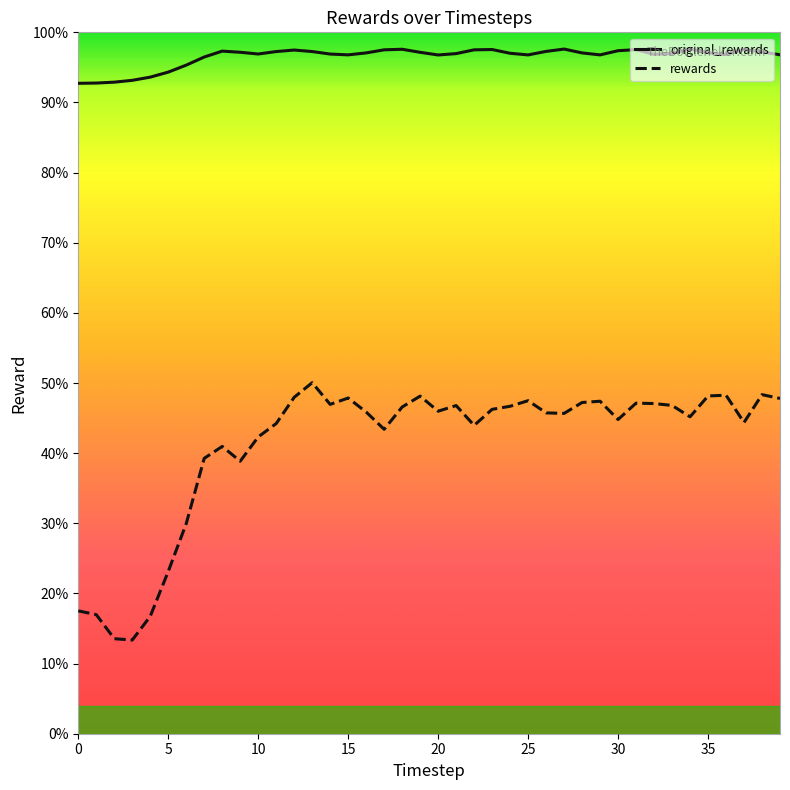

What are all the series names shown in the legend?

original_rewards, rewards